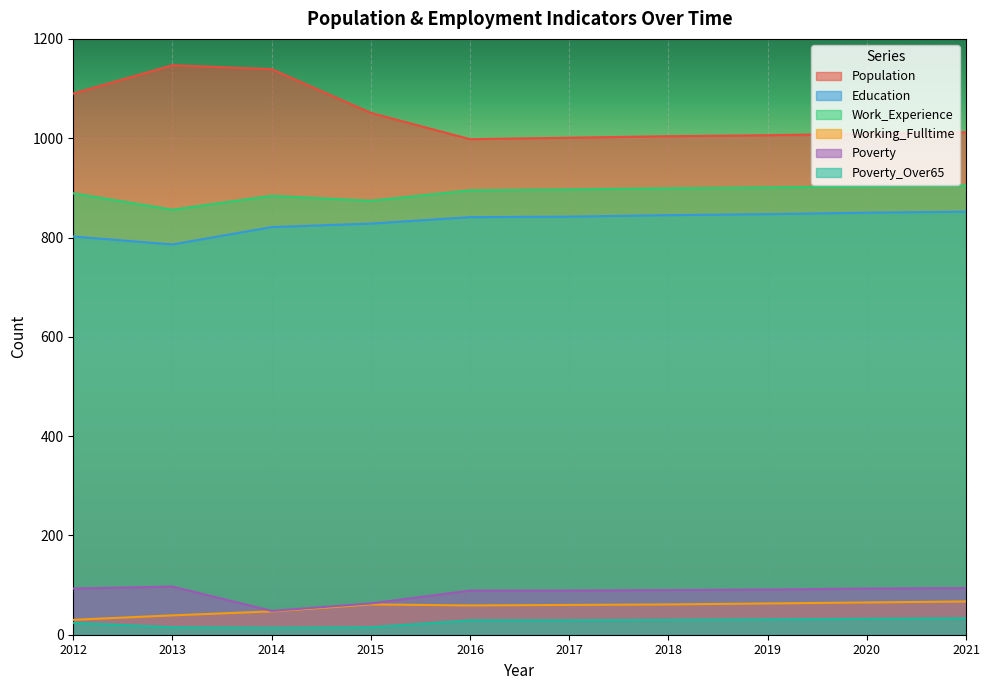

Reading left to right, what are all the values shown in this chart?

Population: 2012=1090	2013=1147	2014=1139	2015=1051	2016=998	2017=1001	2018=1004	2019=1006	2020=1009	2021=1012
Education: 2012=802	2013=786	2014=821	2015=828	2016=841	2017=842	2018=845	2019=847	2020=850	2021=852
Work_Experience: 2012=889	2013=856	2014=884	2015=874	2016=895	2017=897	2018=899	2019=901	2020=903	2021=905
Working_Fulltime: 2012=30	2013=39	2014=47	2015=61	2016=59	2017=60	2018=61	2019=63	2020=65	2021=67
Poverty: 2012=93	2013=97	2014=48	2015=63	2016=89	2017=89	2018=90	2019=91	2020=93	2021=94
Poverty_Over65: 2012=24	2013=15	2014=14	2015=15	2016=29	2017=29	2018=30	2019=31	2020=32	2021=33